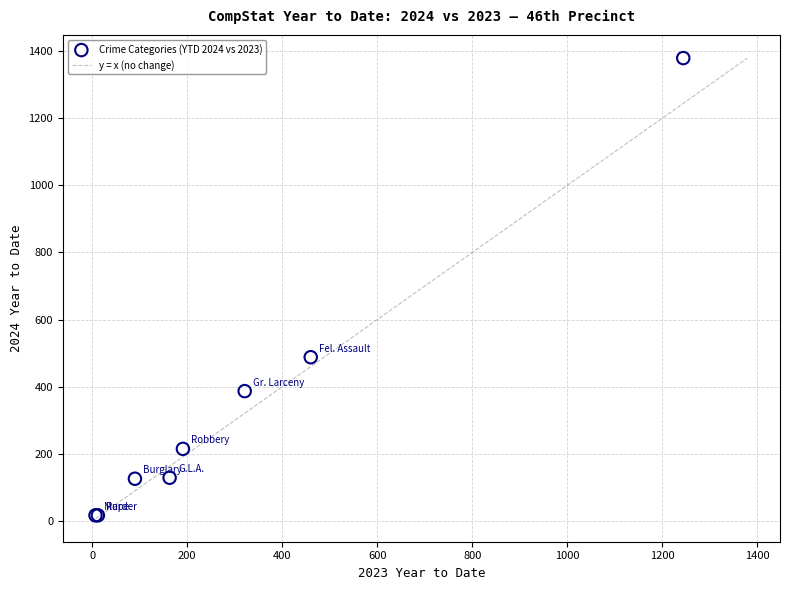

What Y value in the scatter plot is closest to 698?

488